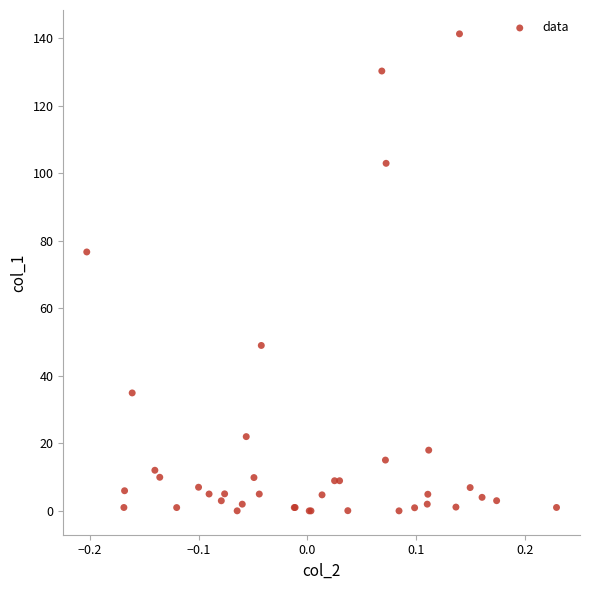

What Y value in the scatter plot is closest to 70?

76.7